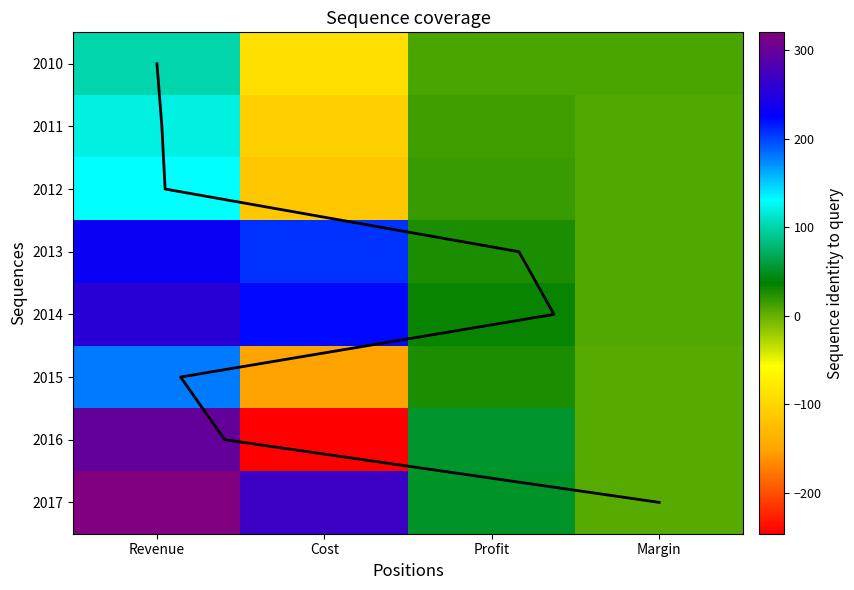

Is it true that 2016 equals 1 at Margin?

False